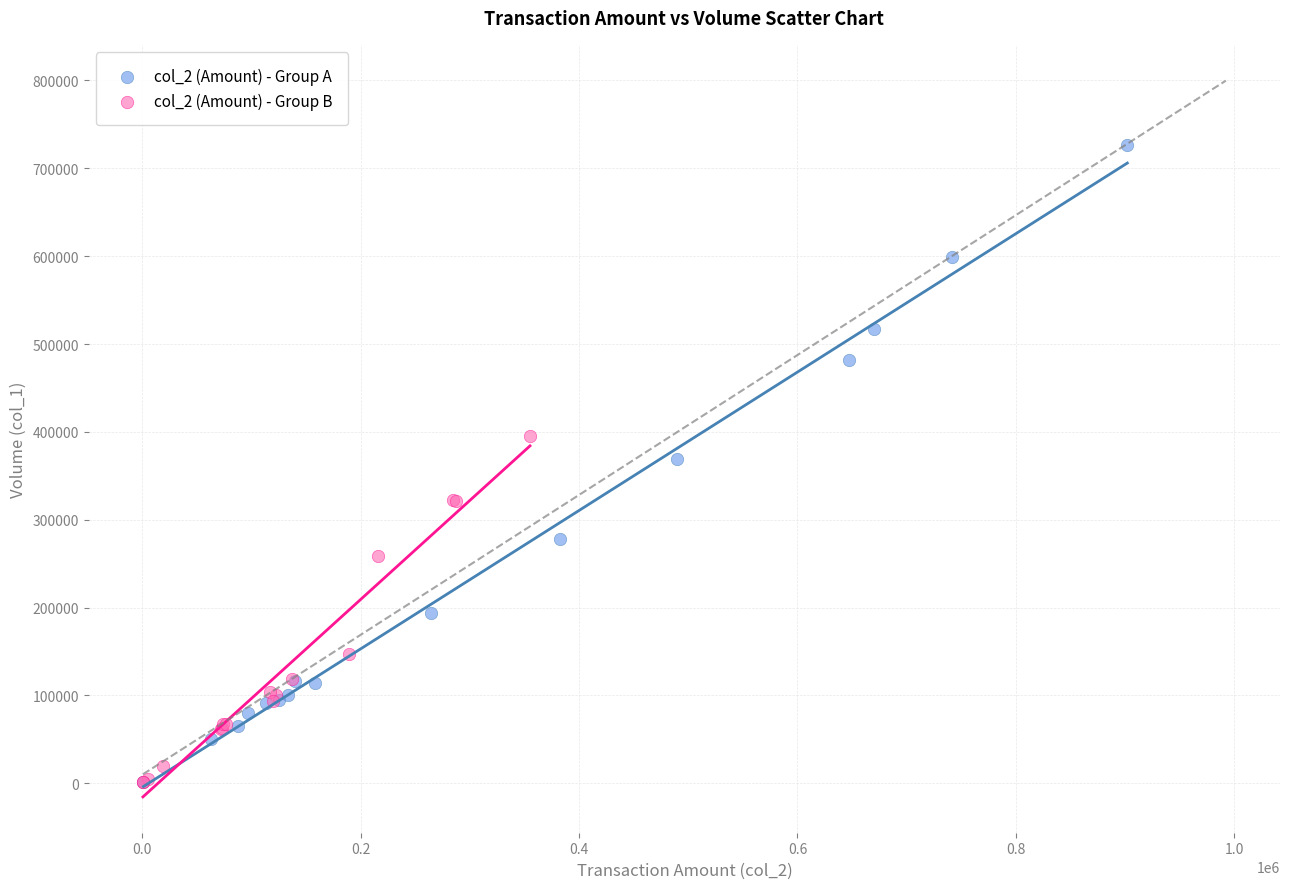

What are all the series names shown in the legend?

col_2 (Amount) - Group A, col_2 (Amount) - Group B